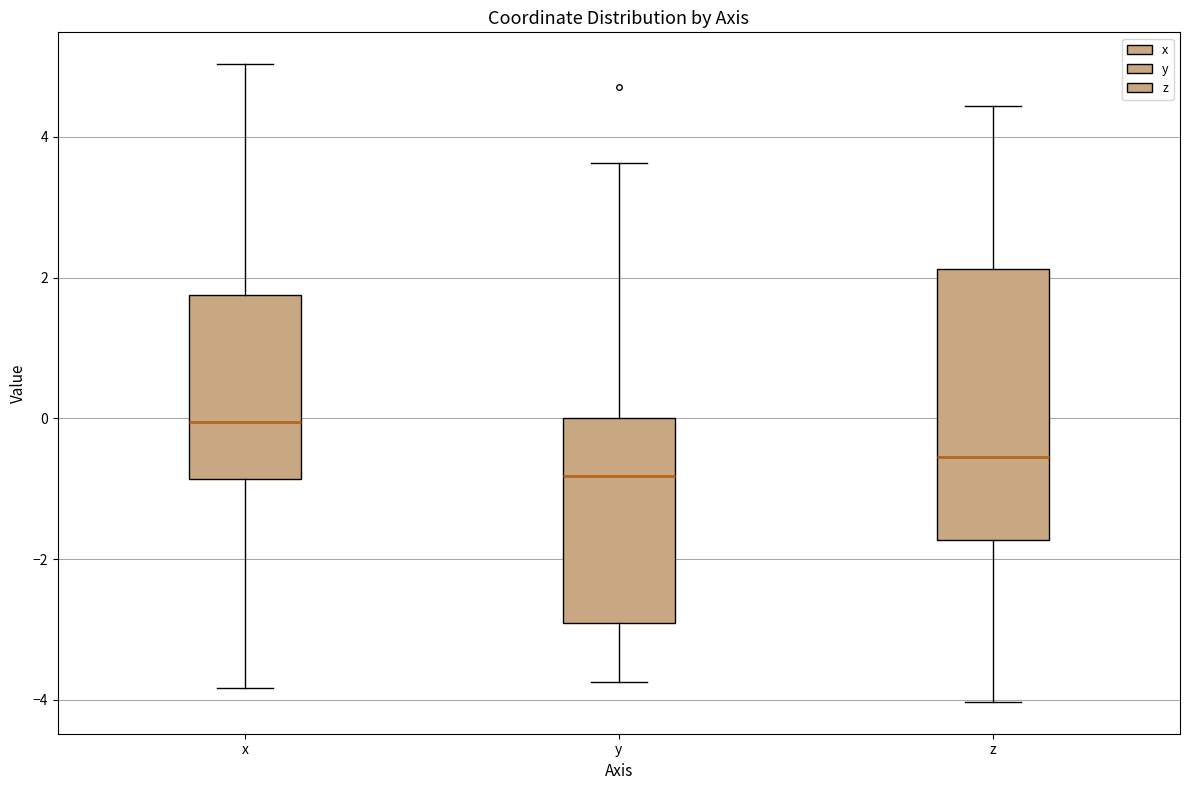

Reading left to right, read every box against the y-axis: the position of its median line, the range the box covers, and the ends of its whiskers. The values are not printed on the chart, so give them approximately, as read against the axis.

x: median 0.0, box -0.8 to 1.8, whiskers -3.8 to 5.0
y: median -0.8, box -3.0 to 0.0, whiskers -3.8 to 3.6
z: median -0.6, box -1.8 to 2.2, whiskers -4.0 to 4.4